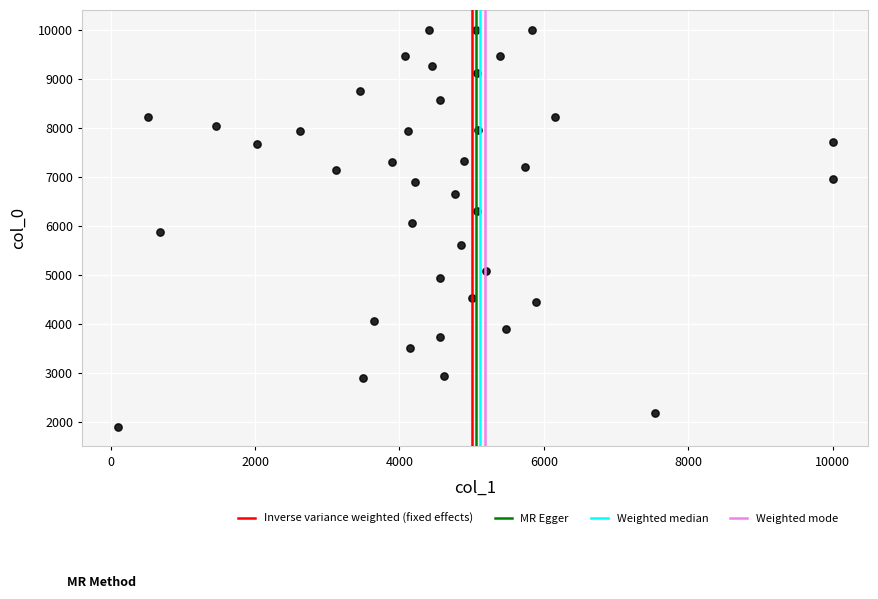

What is the range of X values (max minus min)?

9900.0